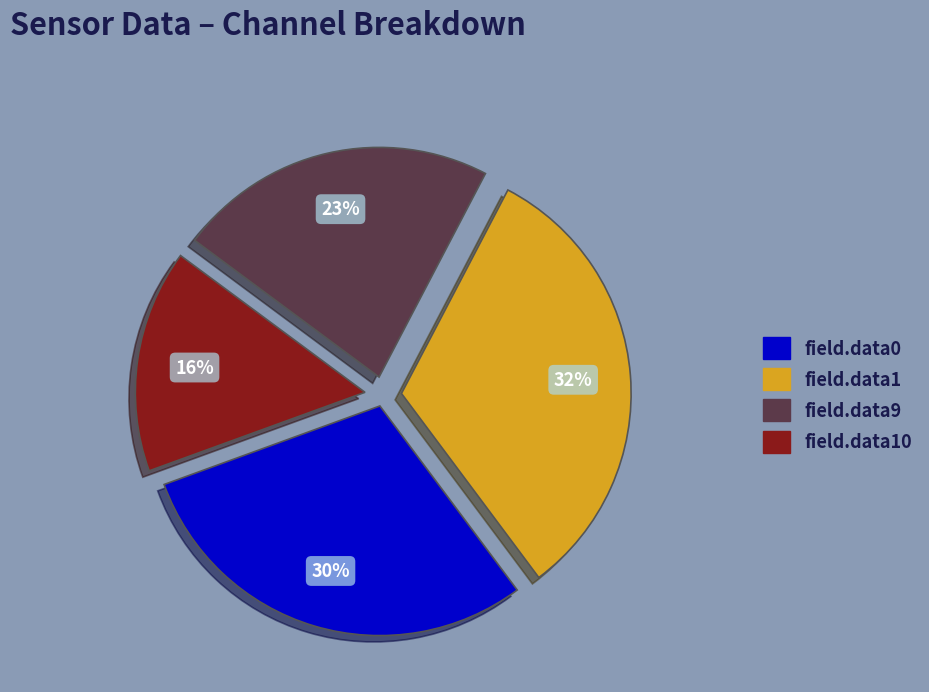

To the nearest percent, what is the average slice percentage?

25%